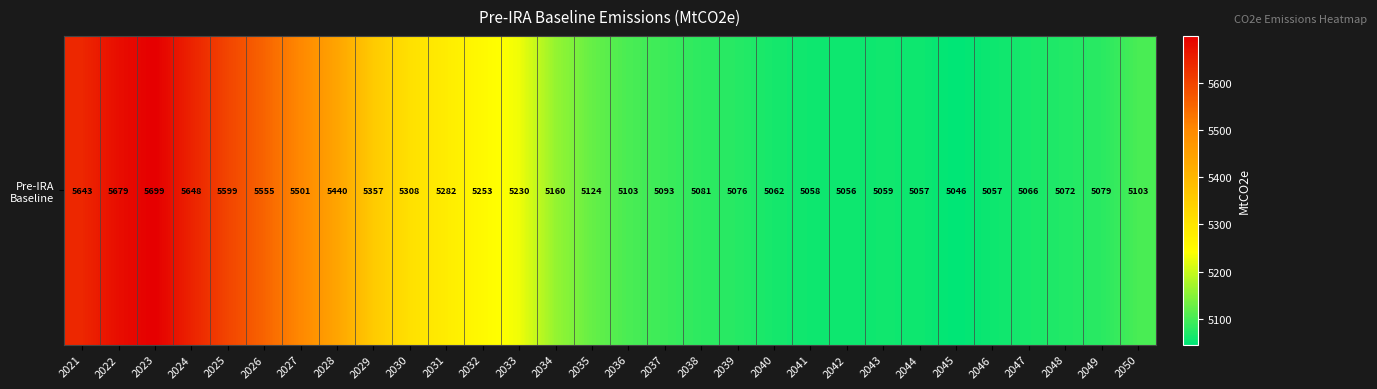

What is the ratio of the value at 2035 to the value at 2042?

1.0